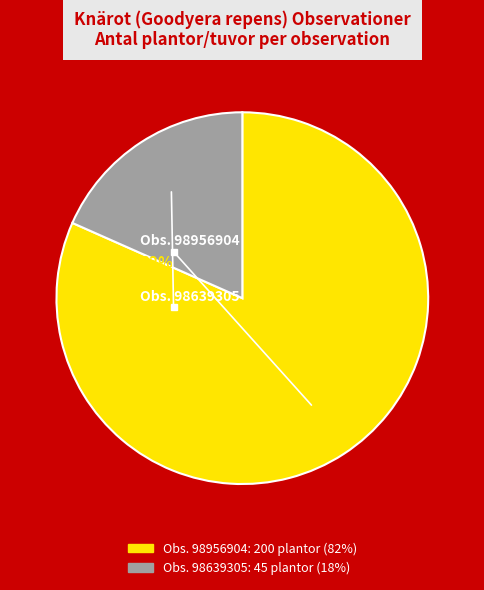

True or false: 98956904 (Knärot, 200 plantor) accounts for 96% of the total.

False